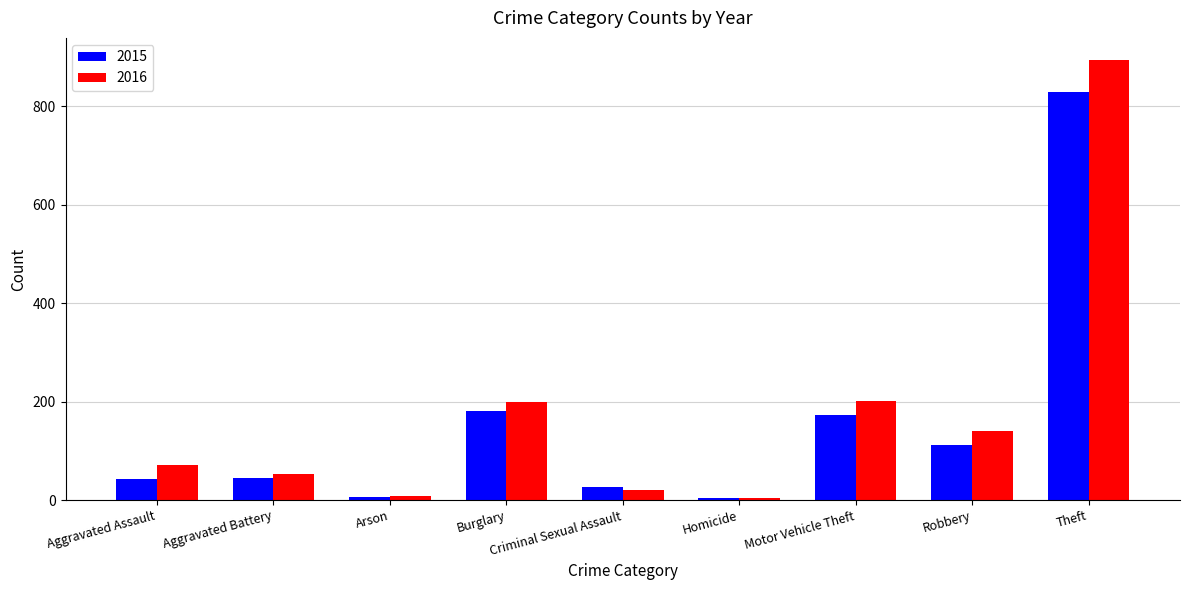

What is the spread (max minus min) of values at Aggravated Battery?

8